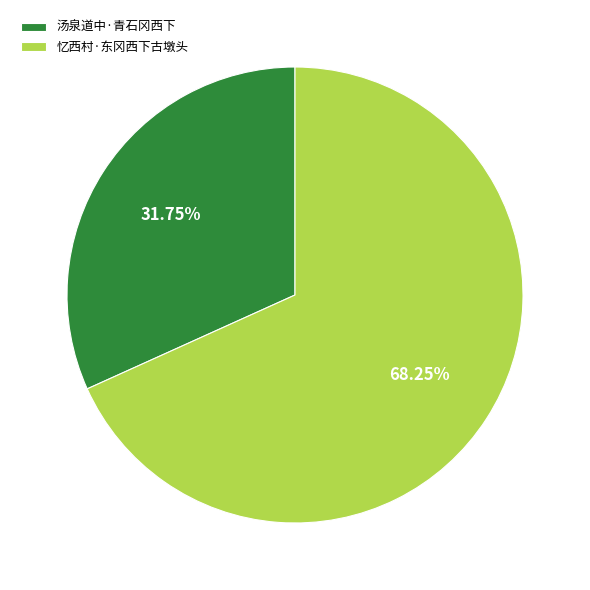

Does 忆西村·东冈西下古墩头 represent more than half of the total?

Yes